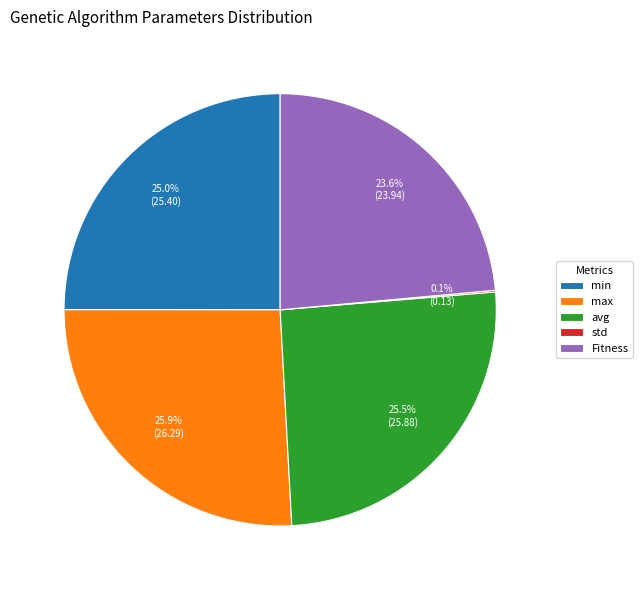

Is it true that min is 14% of the pie?

False